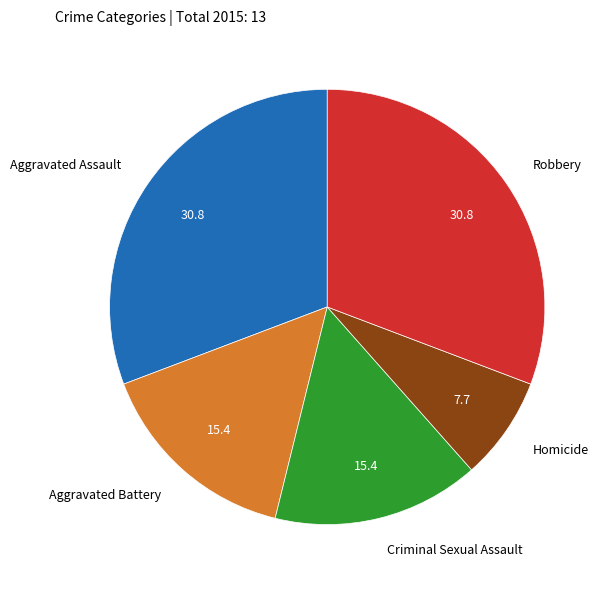

What is the ratio of the value at Criminal Sexual Assault to the value at Aggravated Assault?

0.5